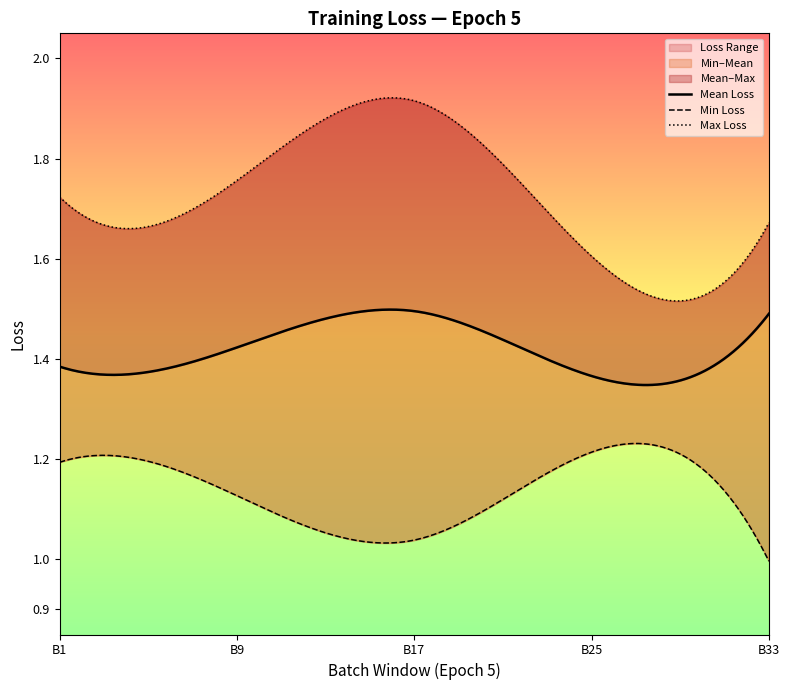

True or false: Mean Loss and Min Loss cross at least once.

False